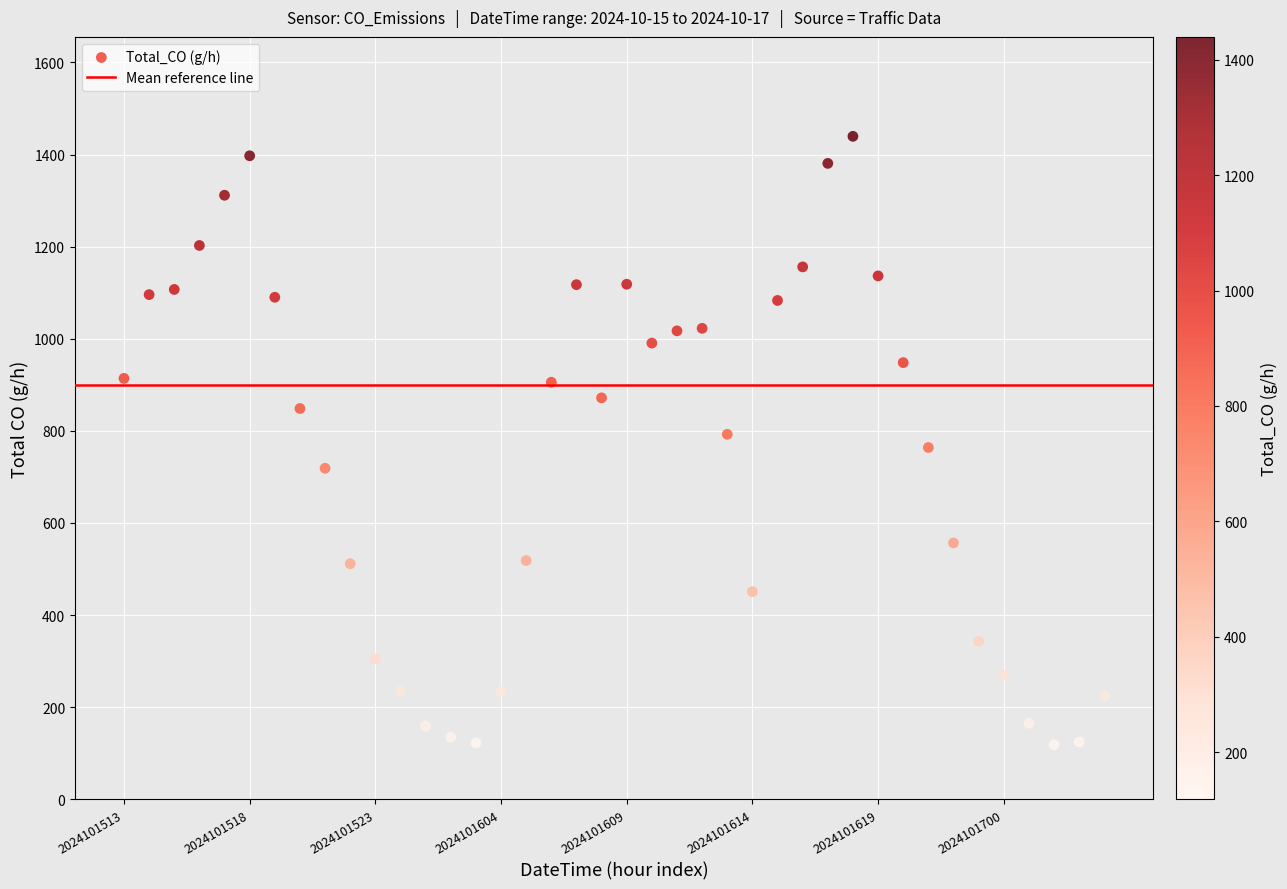

What is the range of Y values (max minus min)?

1321.1